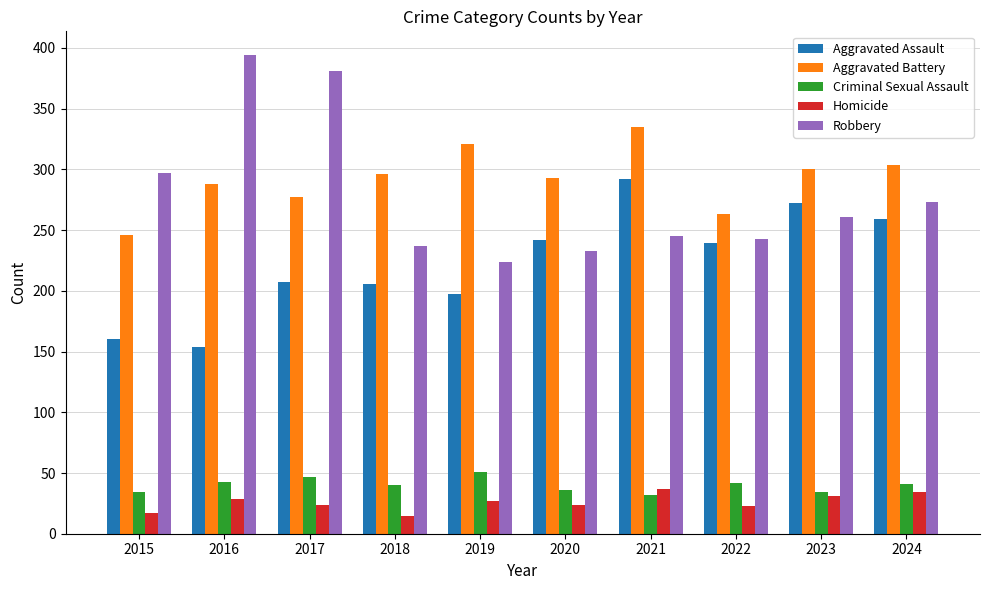

What is the spread (max minus min) of values at 2018?

281